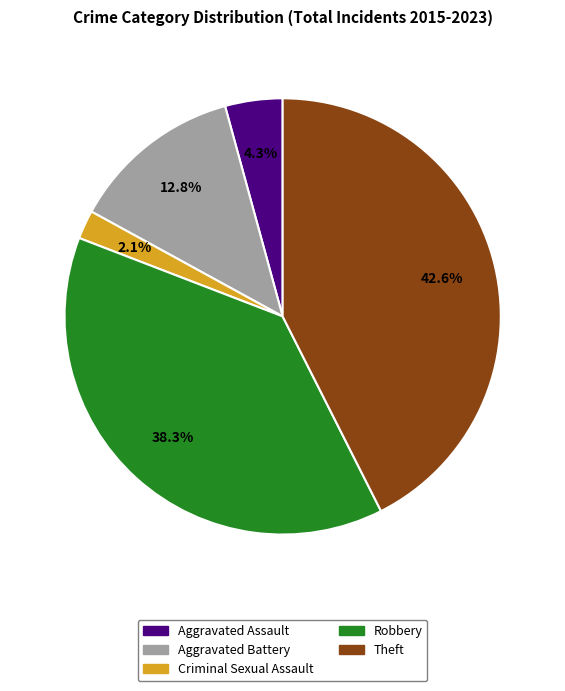

Is Aggravated Assault the majority of the pie?

No